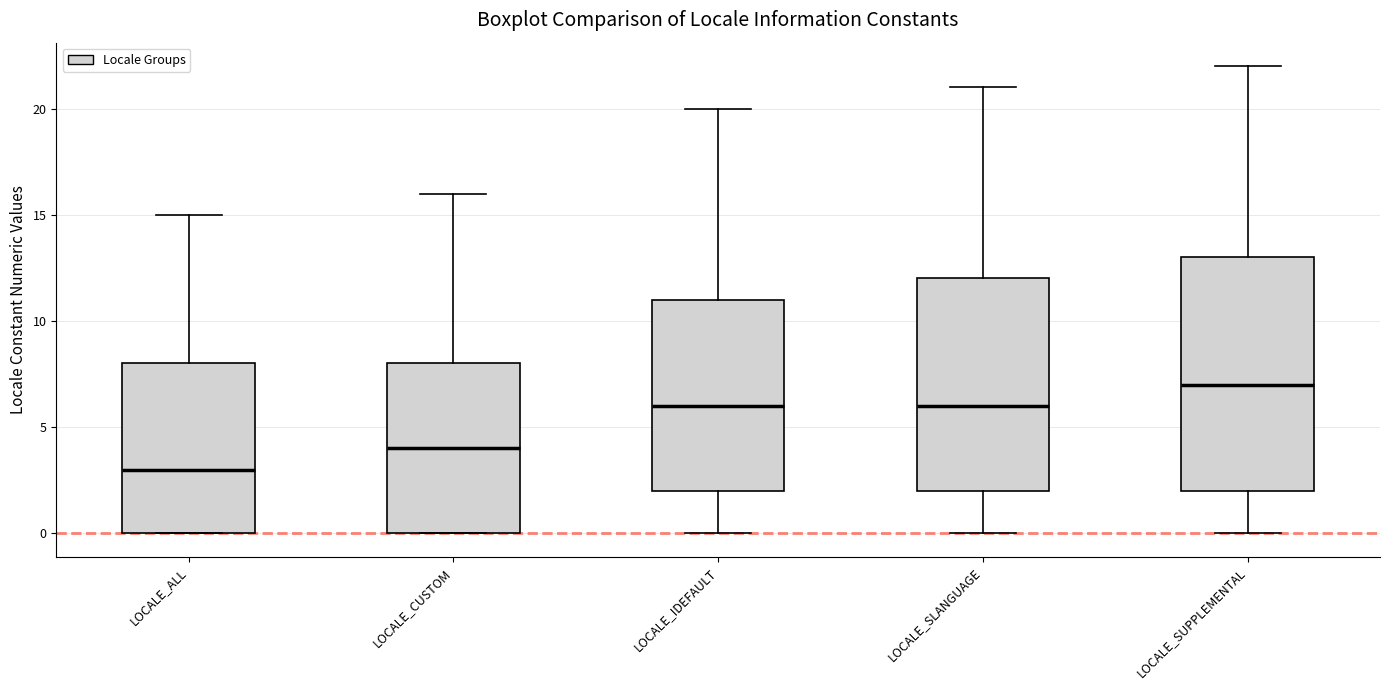

Which box has the highest median line?

LOCALE_SUPPLEMENTAL